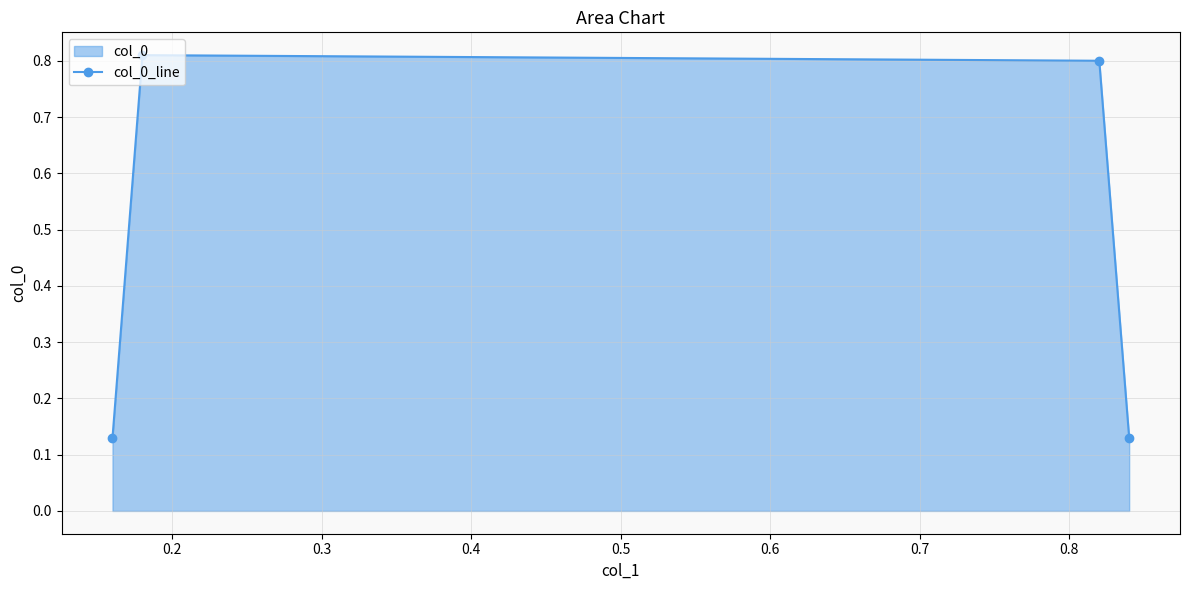

How many points are higher than both their immediate neighbors (excluding endpoints)?

1